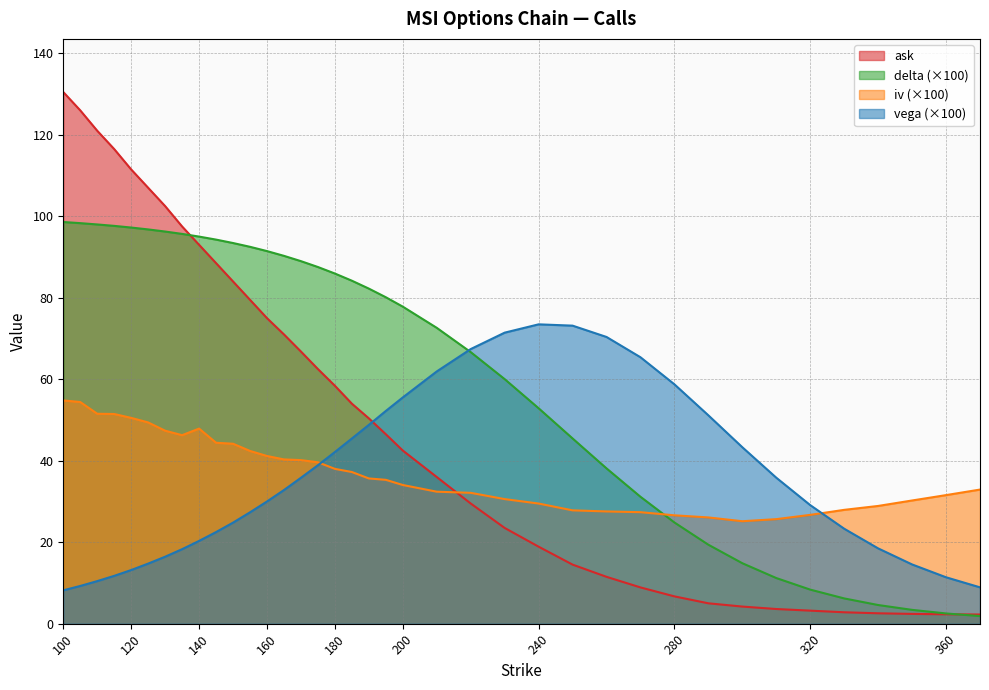

List the series in order of their peak value, lowest first.

iv (×100), vega (×100), delta (×100), ask